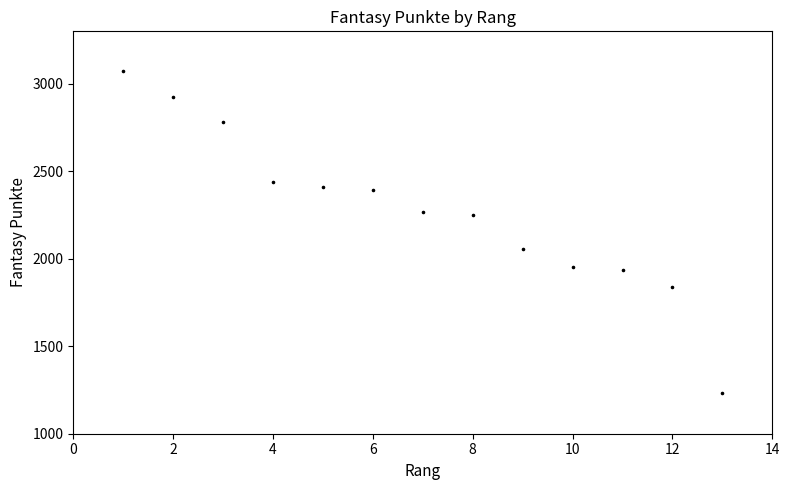

What is the range of X values (max minus min)?

12